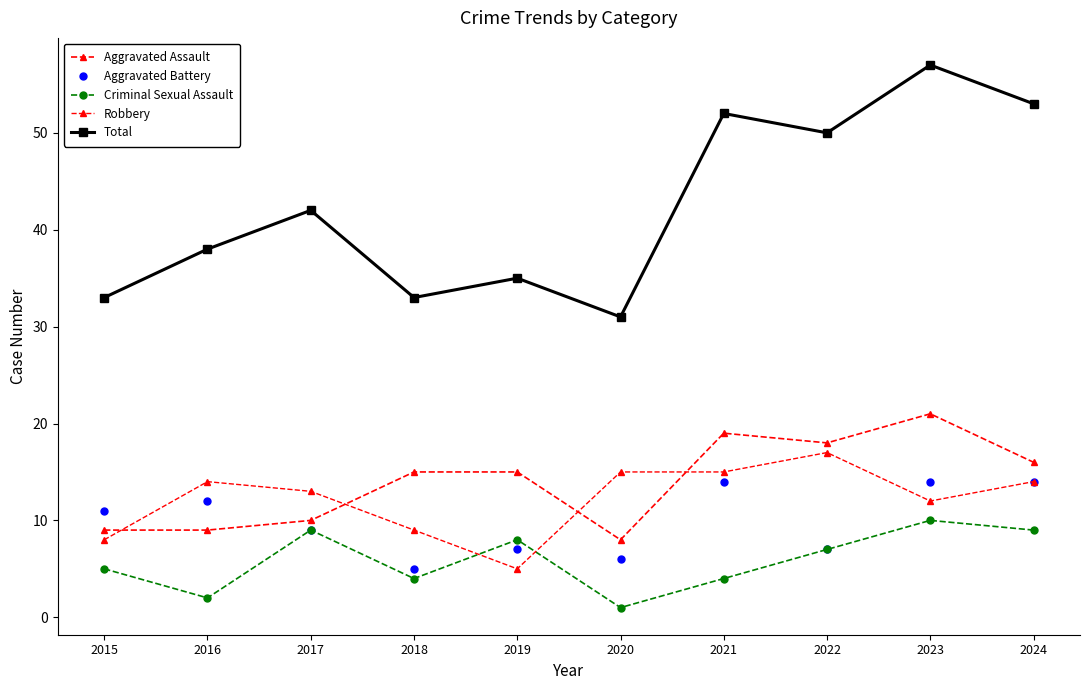

Count the number of categories in the chart.

10